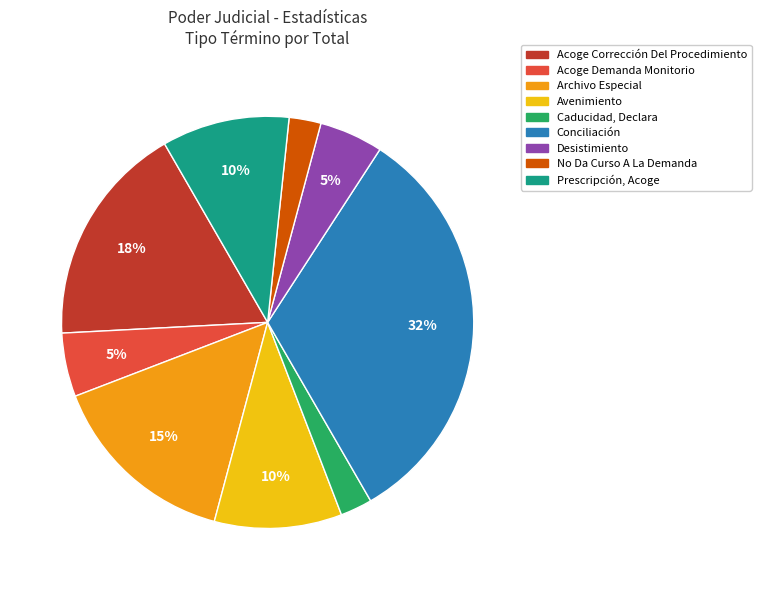

Which has a higher value, Archivo Especial or Prescripción, Acoge?

Archivo Especial